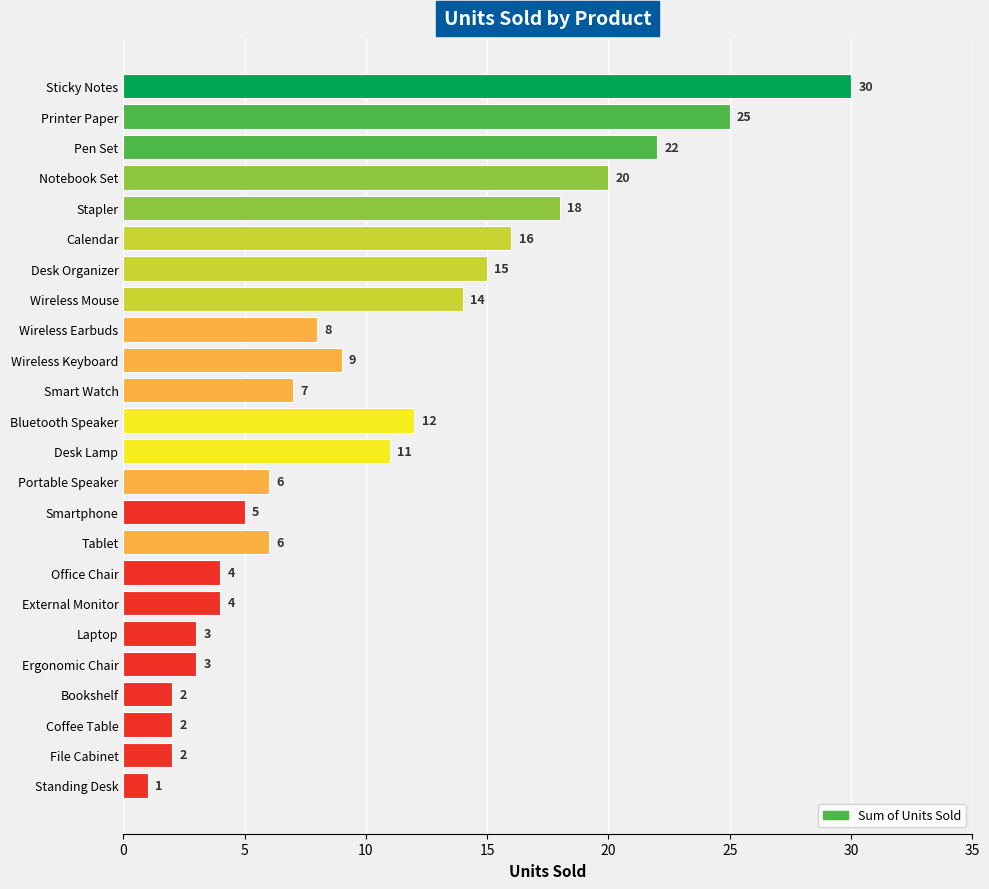

Which category has the lowest value across all series?

Standing Desk